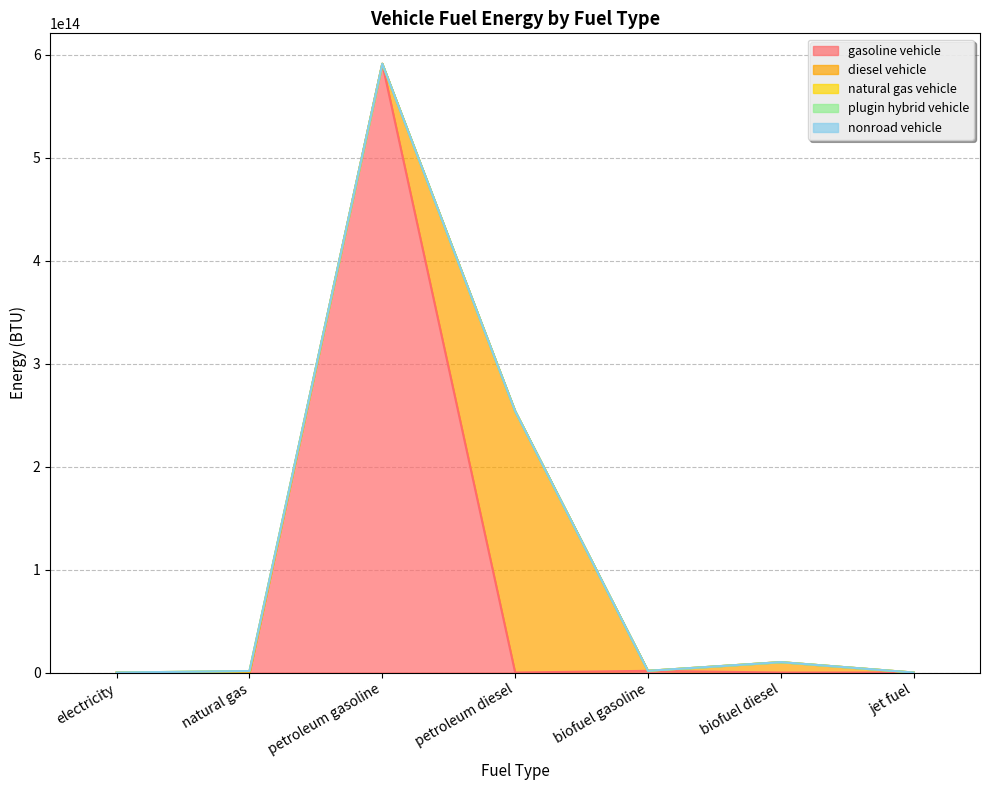

True or false: natural gas vehicle has more than 2 interior local peaks.

False